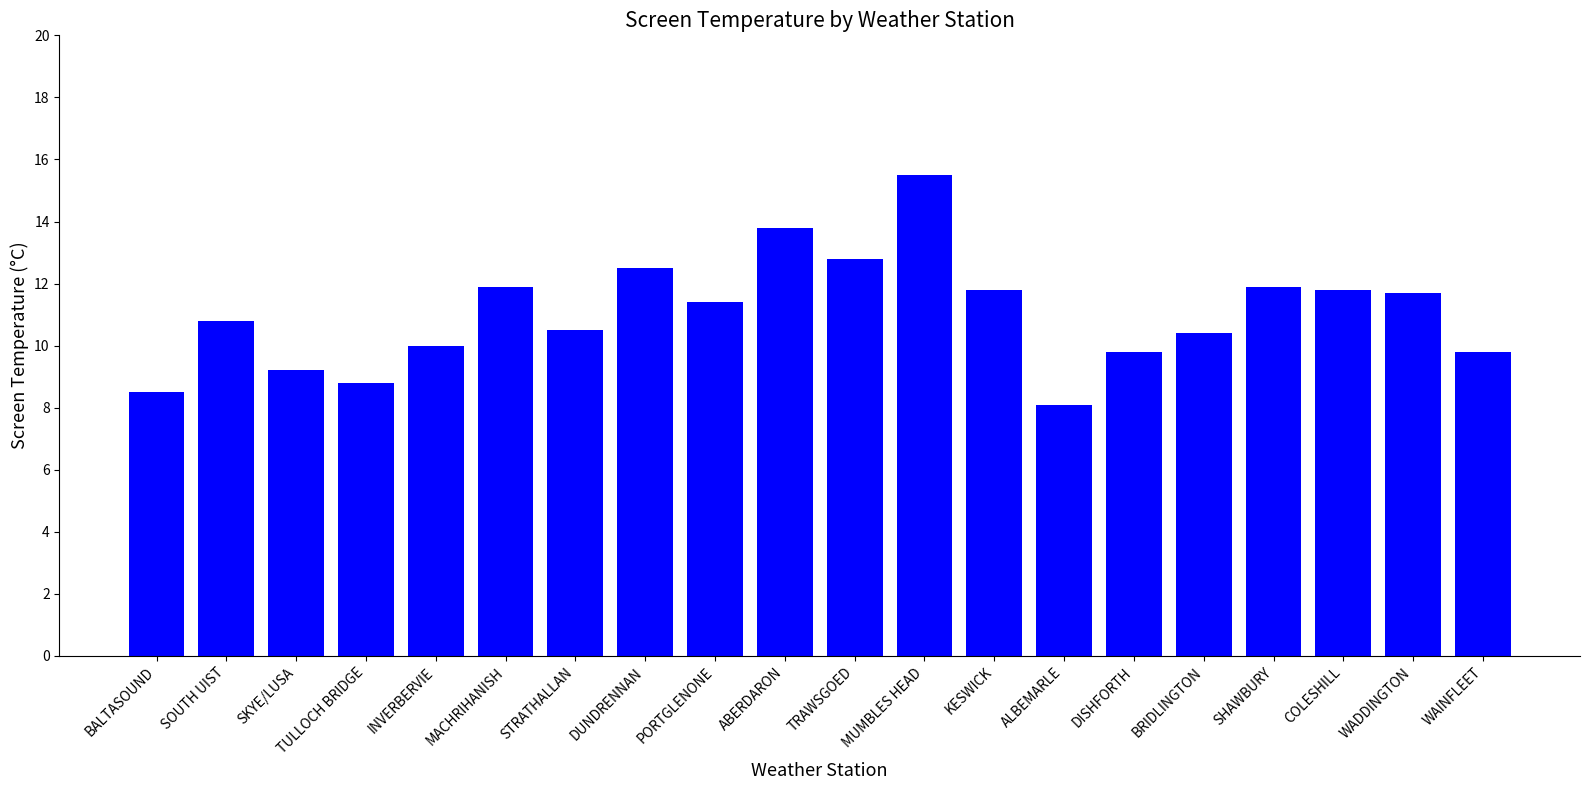

Reading right to left, what are all the values shown in this chart?

9.8	11.7	11.8	11.9	10.4	9.8	8.1	11.8	15.5	12.8	13.8	11.4	12.5	10.5	11.9	10.0	8.8	9.2	10.8	8.5